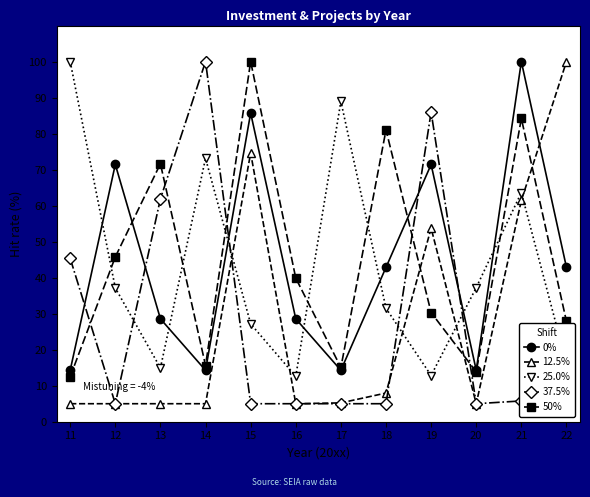

At which category does 0% reach its first local valley?

14